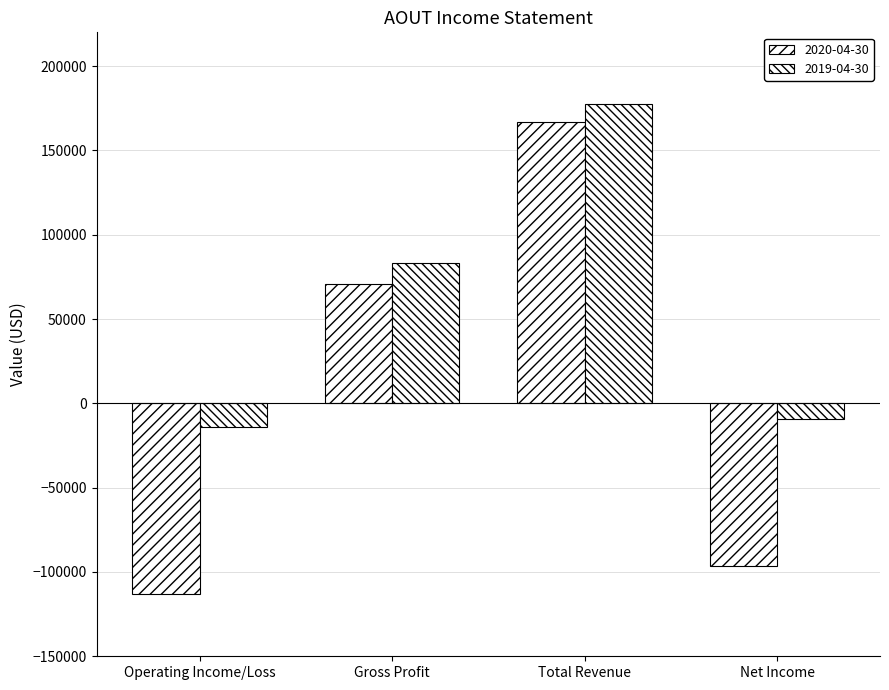

Reading left to right, list all the values displayed in this chart.

2020-04-30: Operating Income/Loss=-112800	Gross Profit=71000	Total Revenue=167000	Net Income=-96200
2019-04-30: Operating Income/Loss=-14100	Gross Profit=83500	Total Revenue=177400	Net Income=-9500